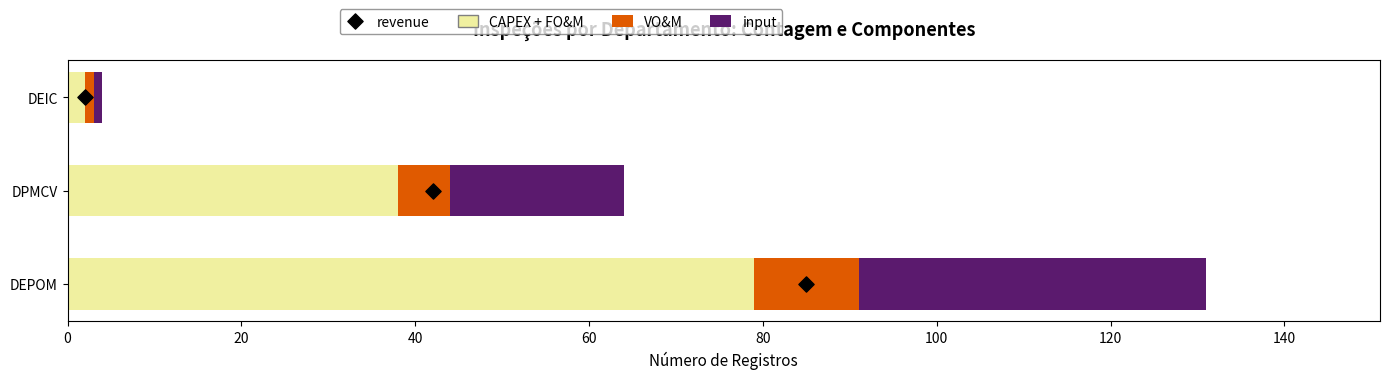

Which series reaches the minimum Y coordinate?

revenue